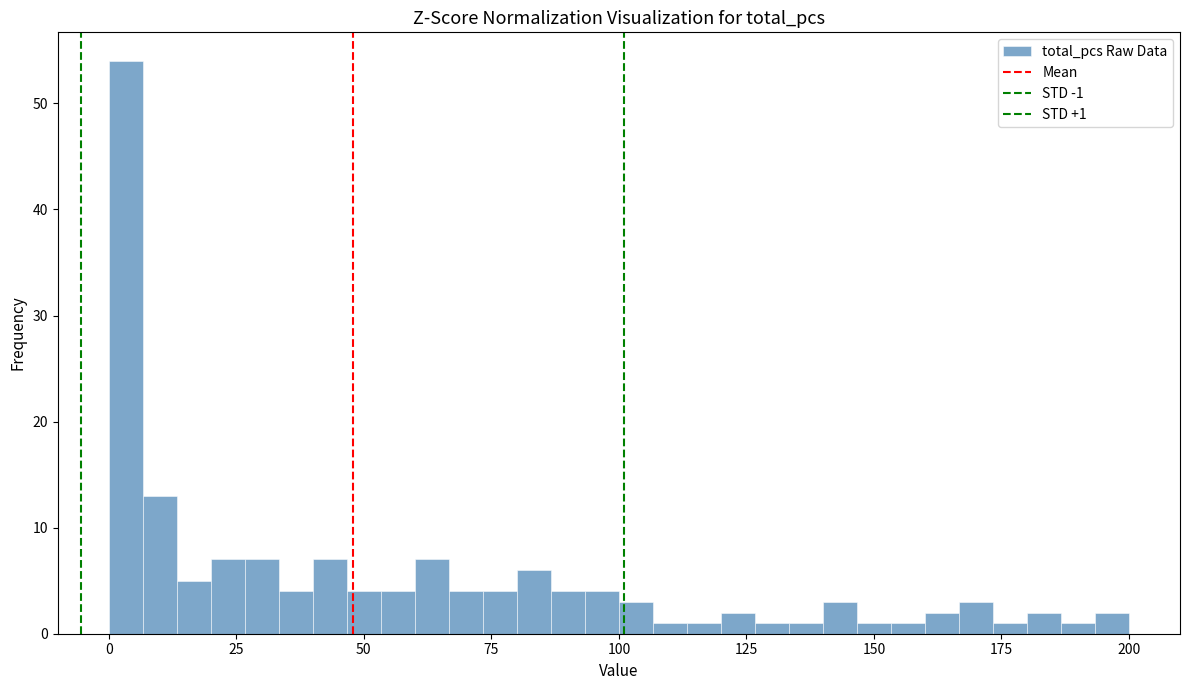

Around what value on the x-axis is the tallest bar? Give the approximate position of its centre, as read against the axis.

5